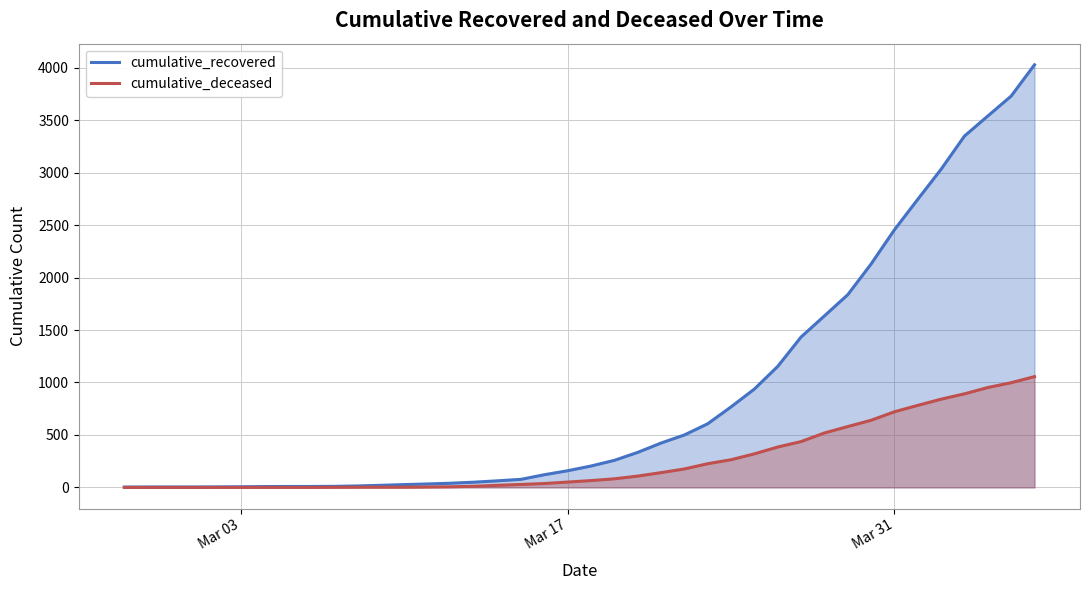

What is the greatest value displayed?

4028